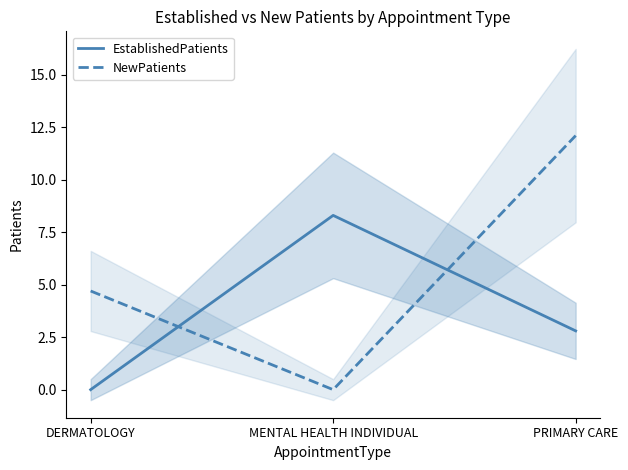

Reading left to right, extract all data points from this chart.

EstablishedPatients: 0.0	8.3	2.8
NewPatients: 4.7	0.0	12.1